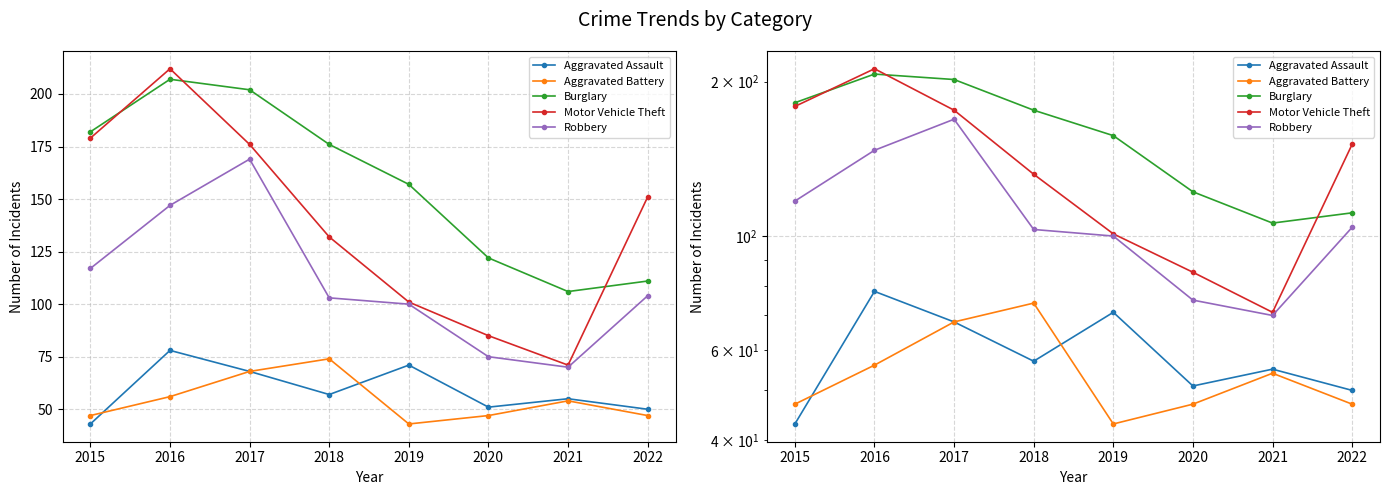

True or false: Motor Vehicle Theft and Aggravated Assault cross at least once.

False